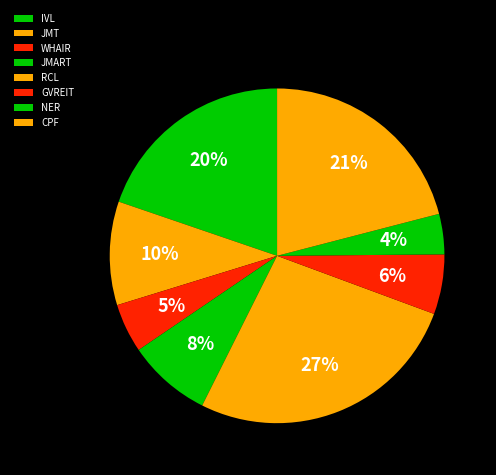

Is there a majority slice in this chart?

No